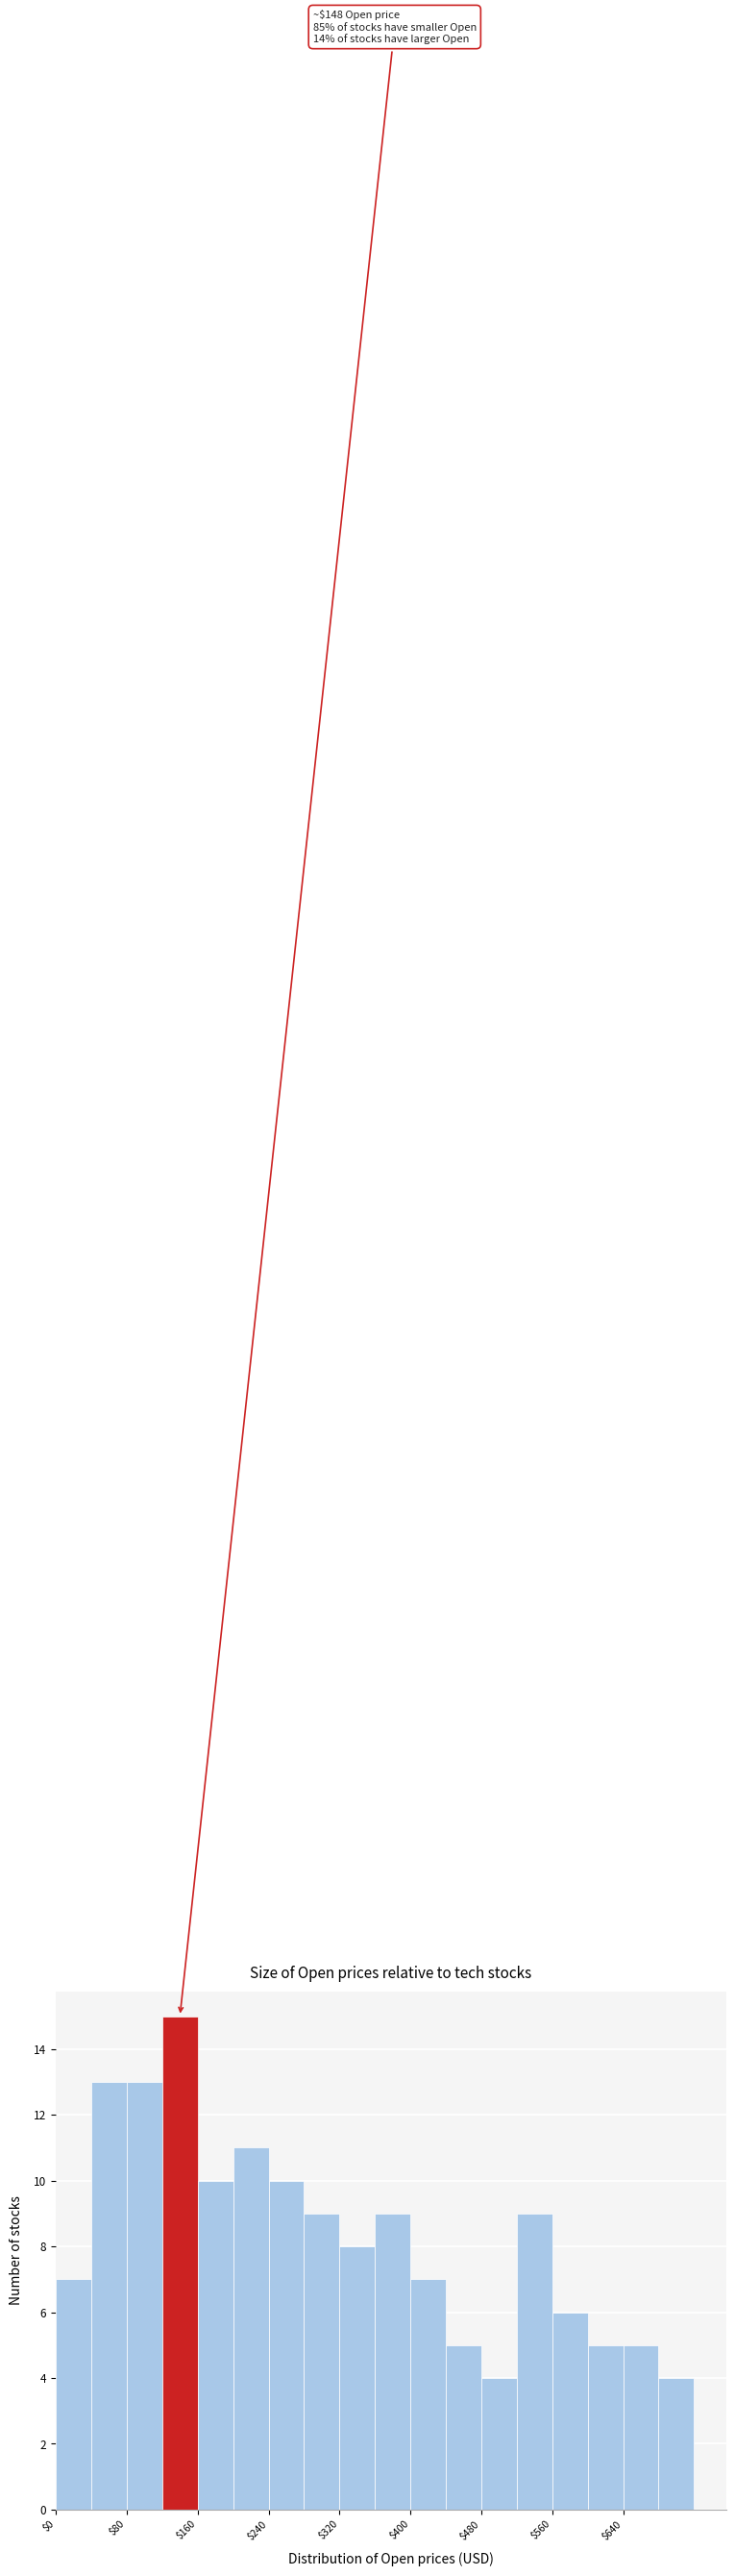

Which range on the x-axis has the tallest bar?

120 to 160